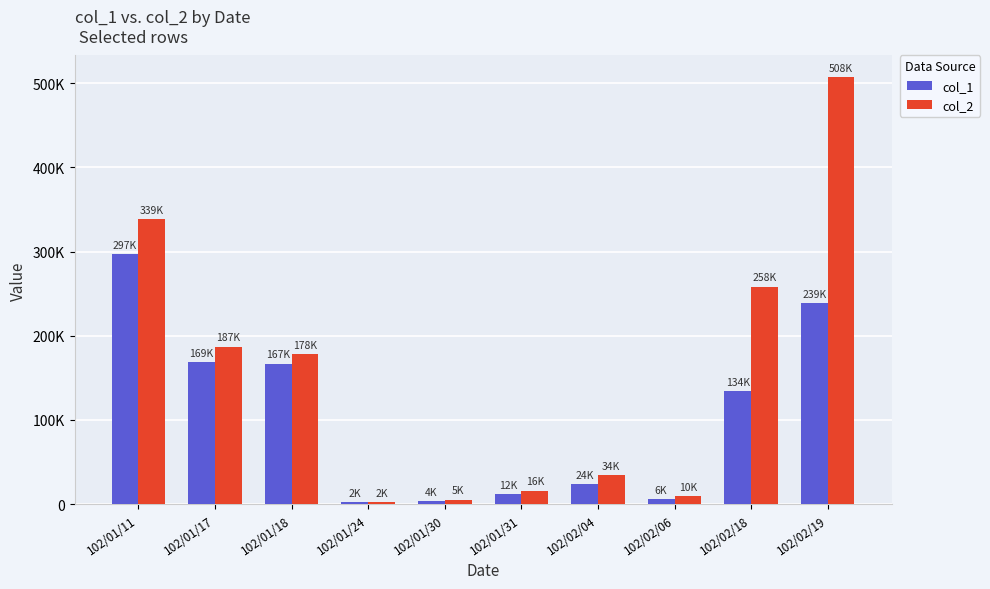

Are the bars horizontal?

No